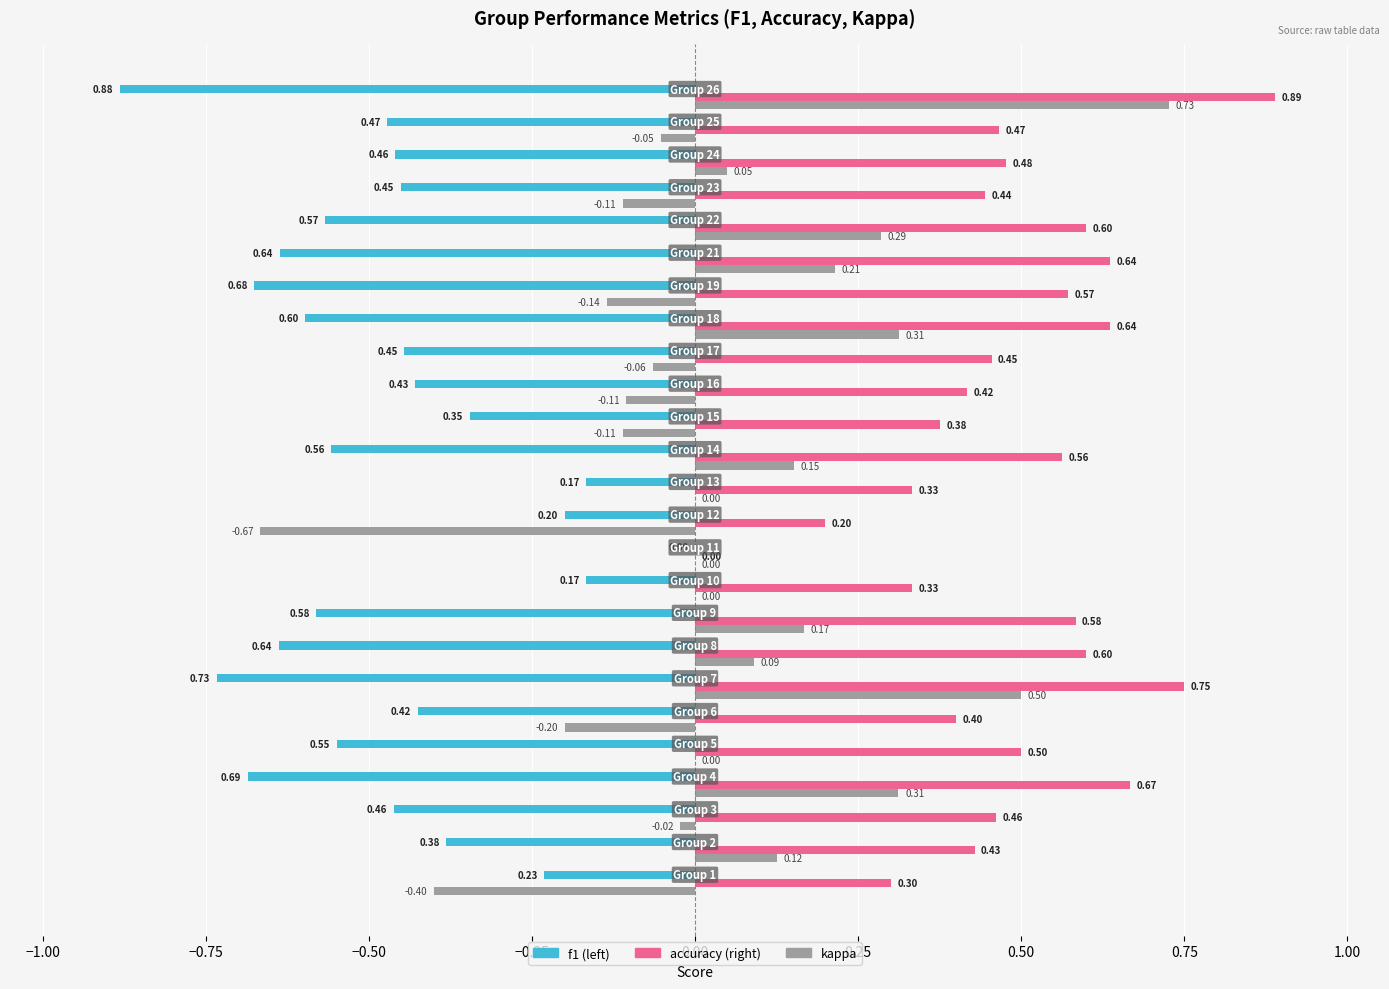

How many data points does each series have?

25